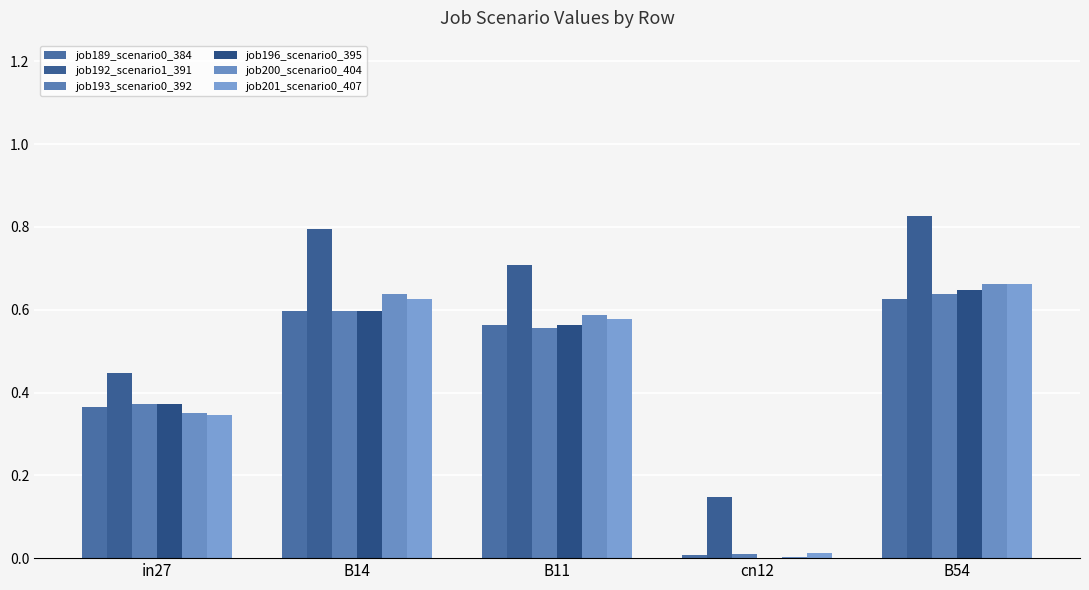

Are the bars horizontal?

No